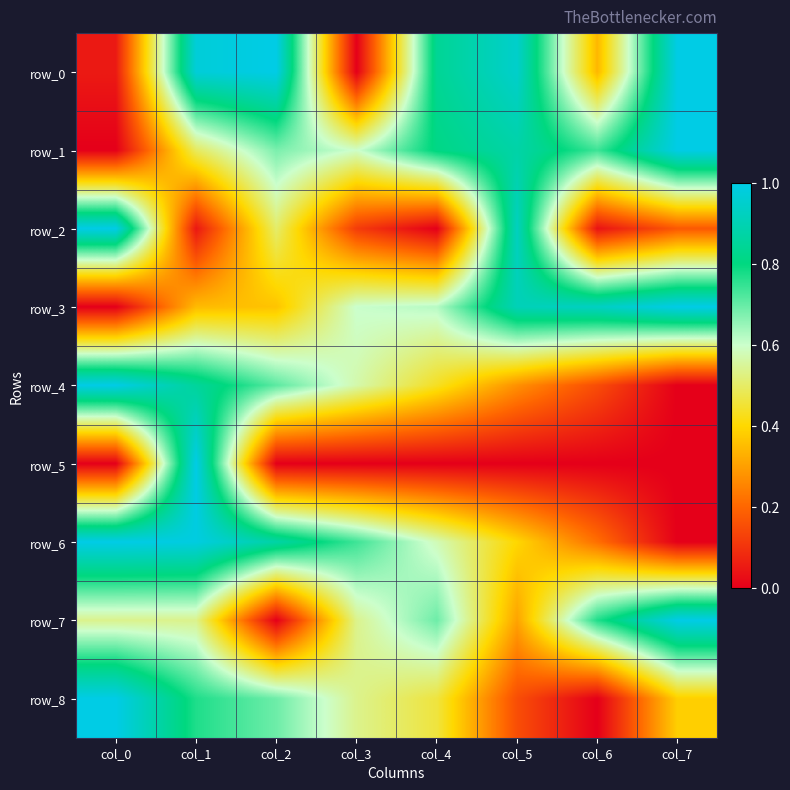

Is the value of row_5 at col_7 greater than the value of row_4 at col_1?

No